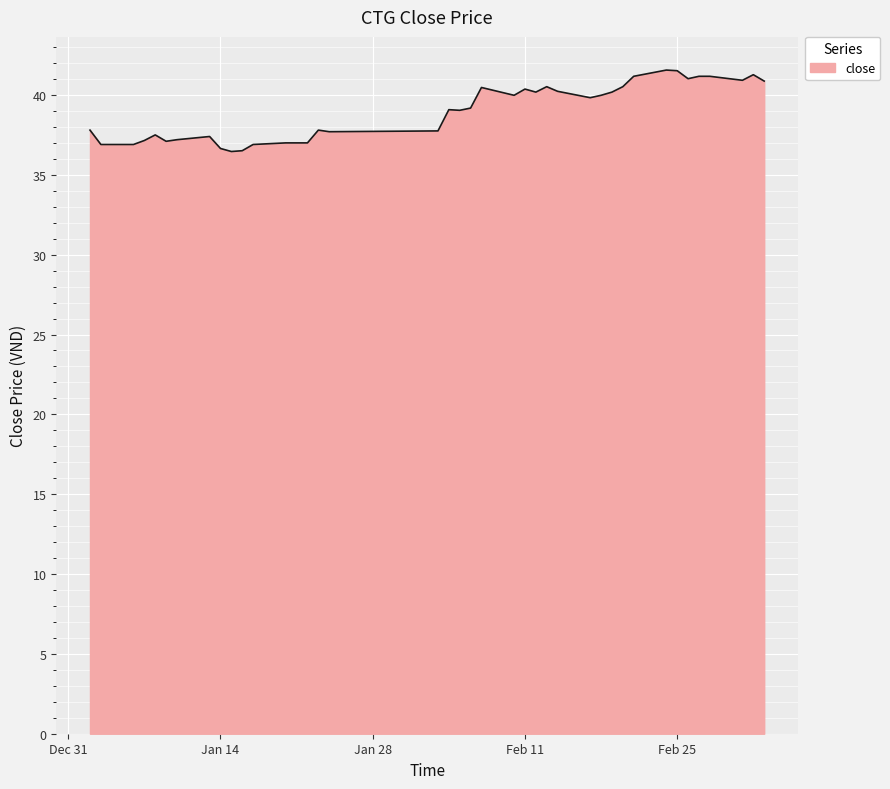

What is the difference between the maximum and minimum values?

5.1